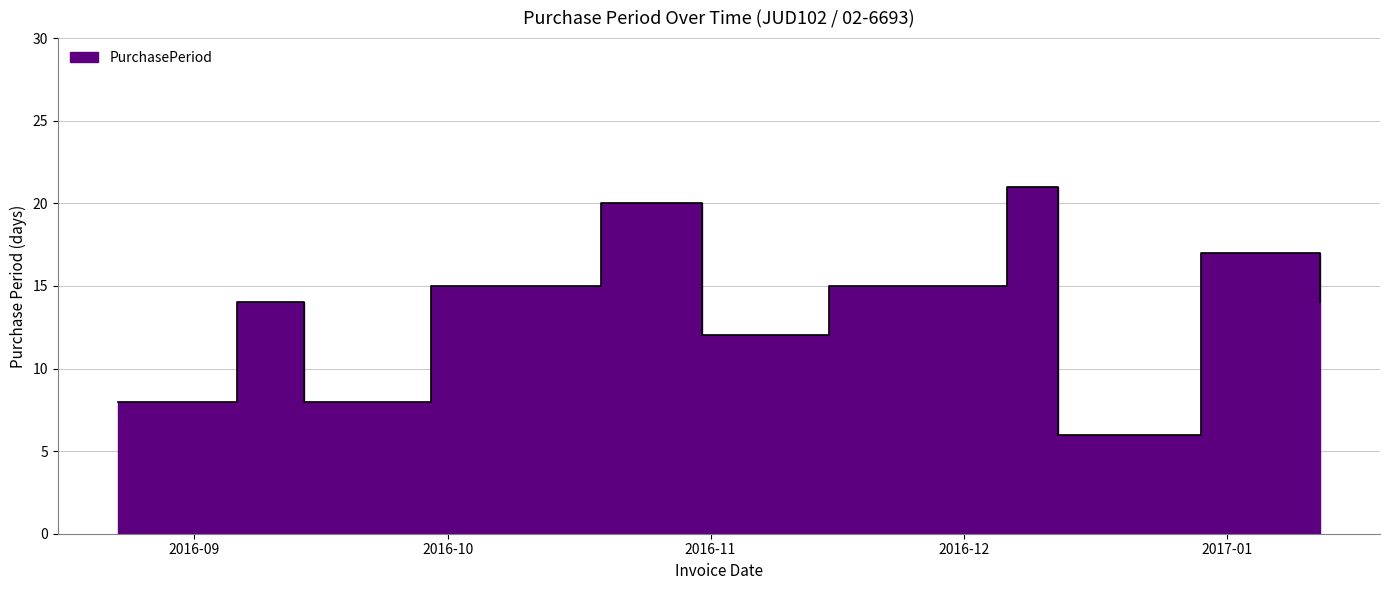

How many interior local valleys (lower than both neighbors) does the data have?

3